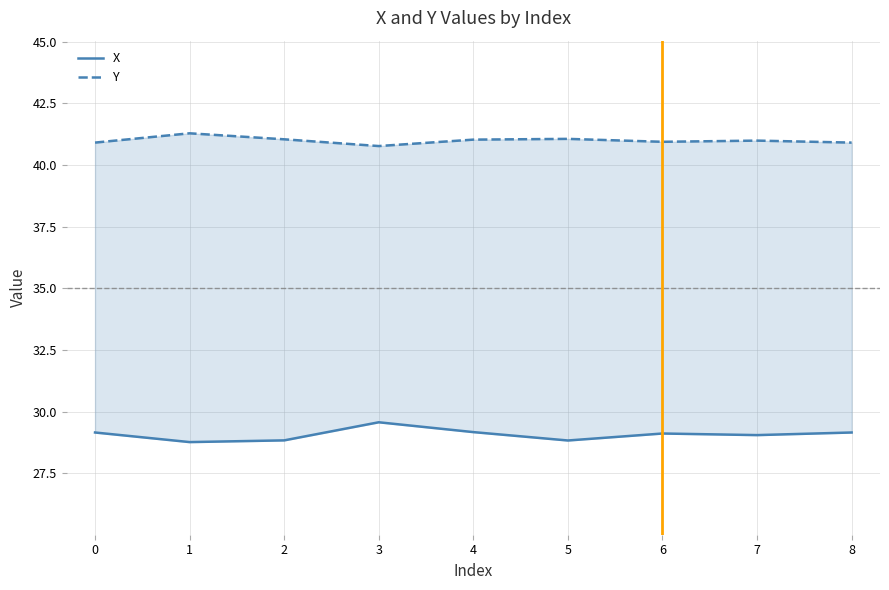

How many series are shown in this chart?

2